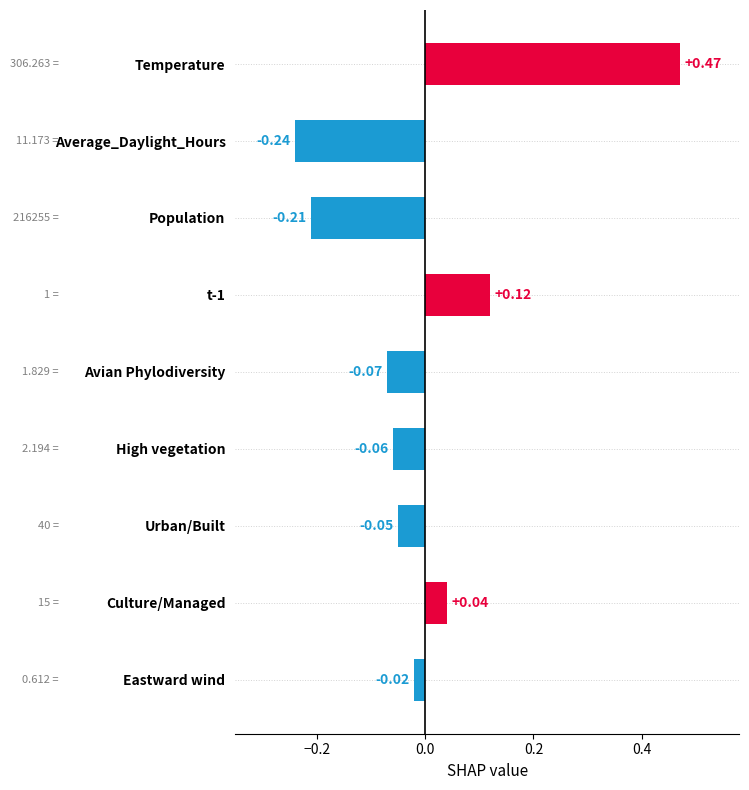

How many data points are less than 0?

6